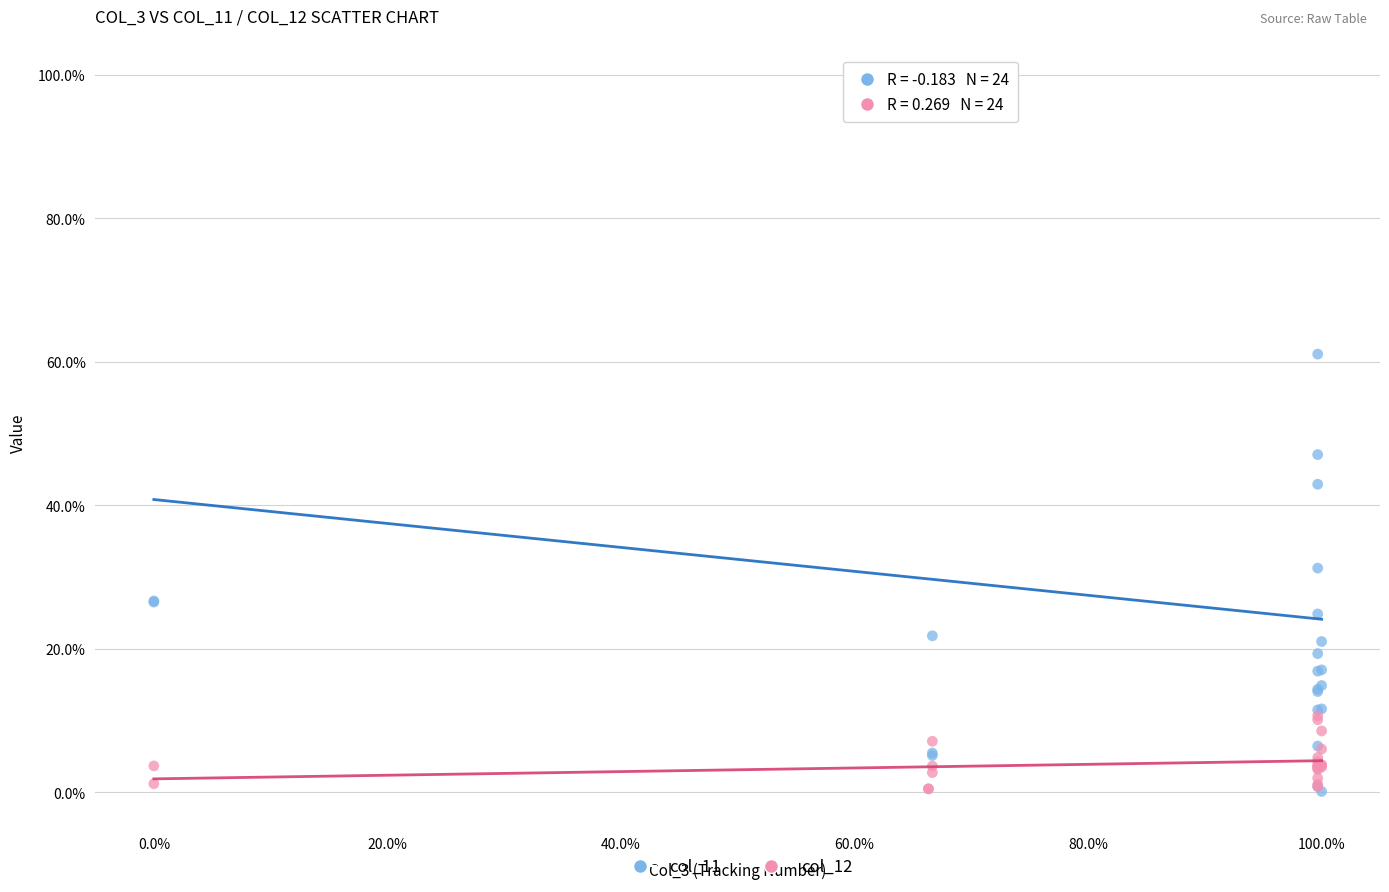

What are all the series names shown in the legend?

col_11, col_12